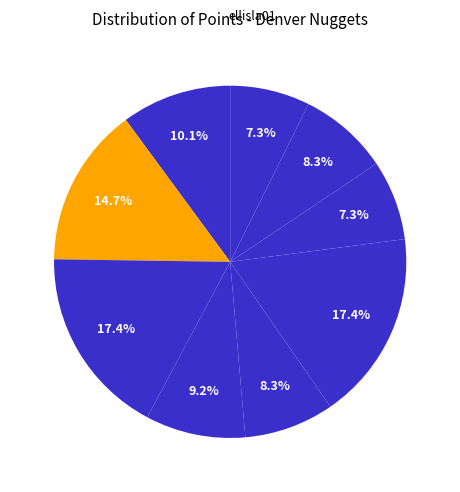

Count the number of slices in the pie.

9